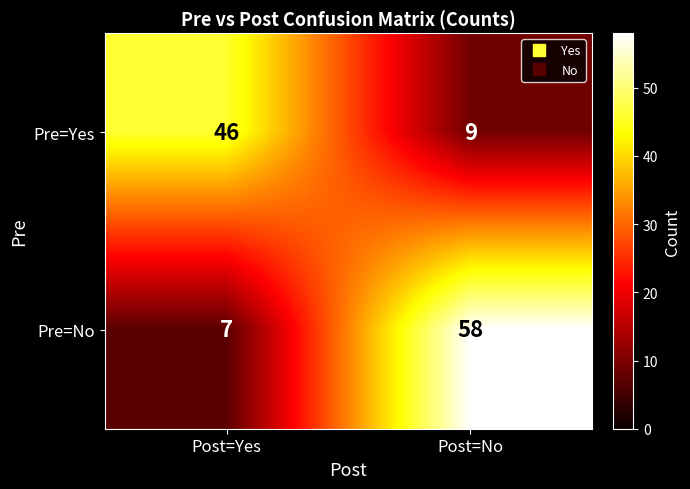

What is the spread (max minus min) of values at Post=No?

49